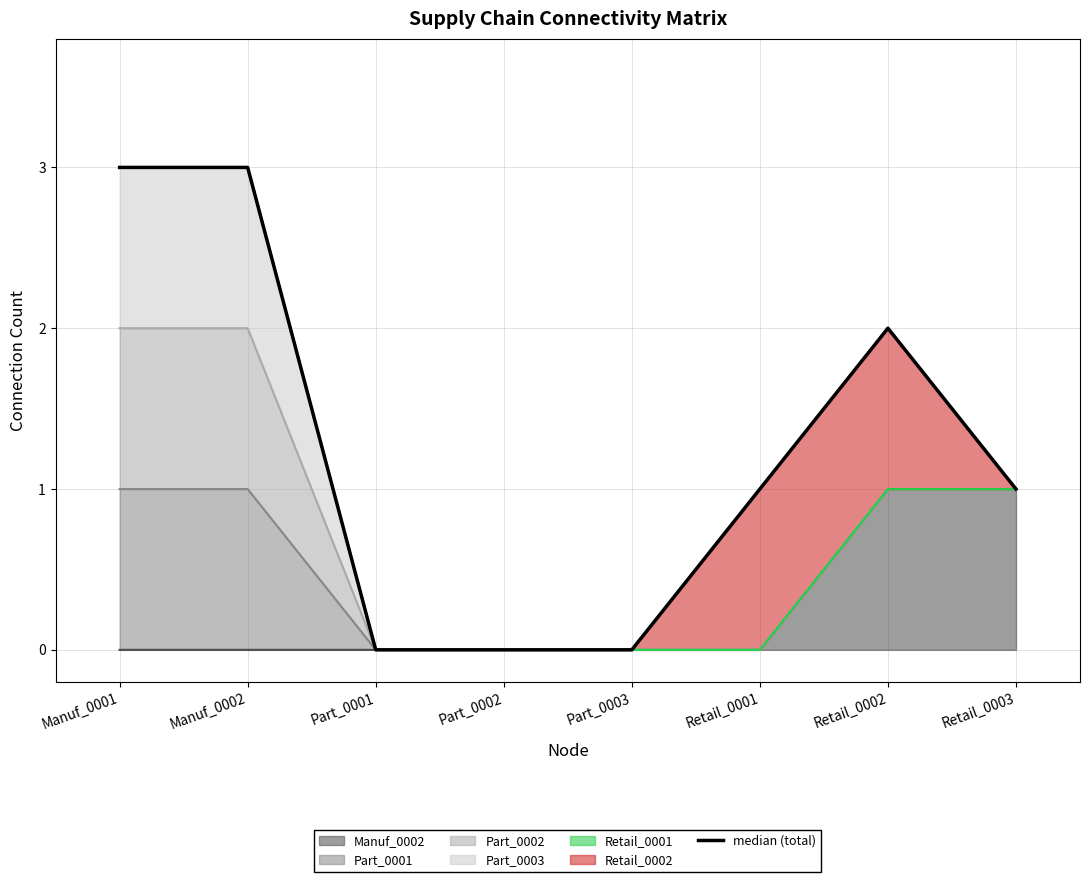

Reading right to left, what are all the values shown in this chart?

Retail_0003=1	Retail_0002=2	Retail_0001=1	Part_0003=0	Part_0002=0	Part_0001=0	Manuf_0002=3	Manuf_0001=3